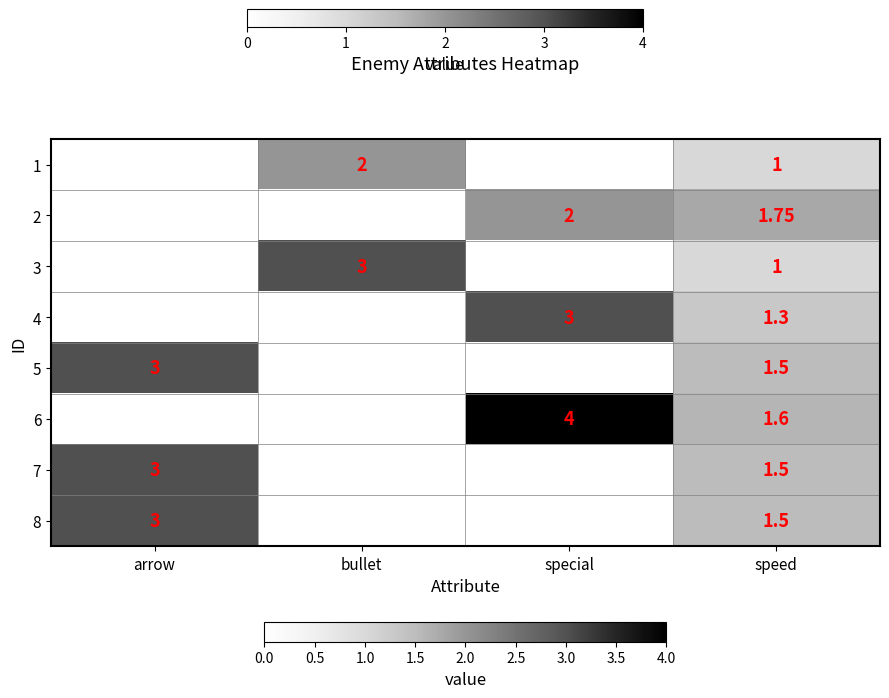

How many distinct data groups are displayed?

8